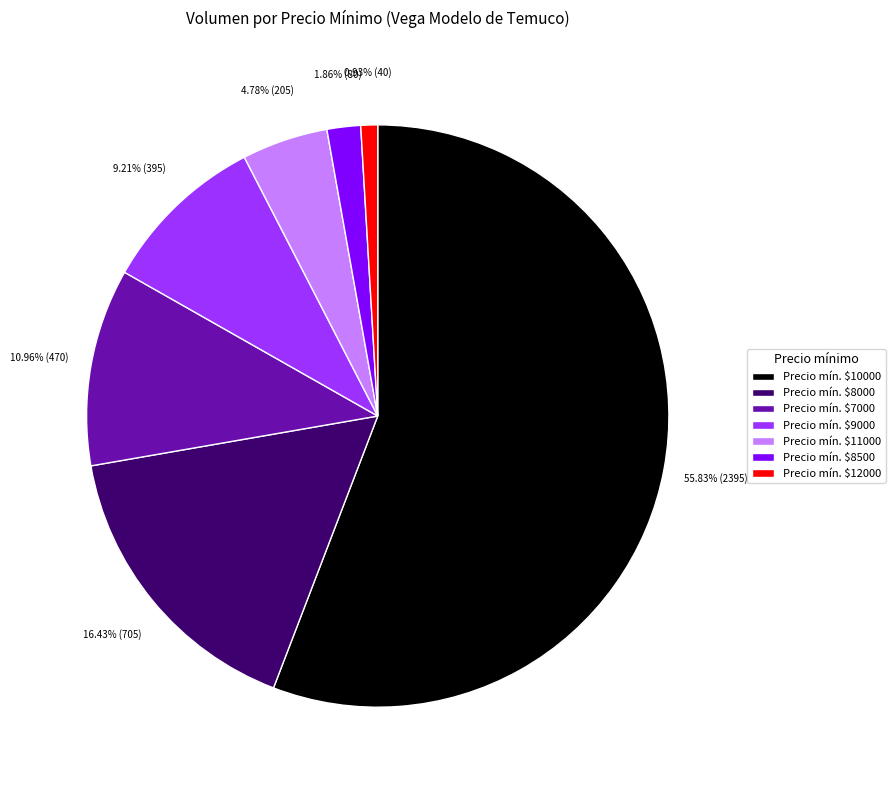

How many slices are in this pie chart?

7